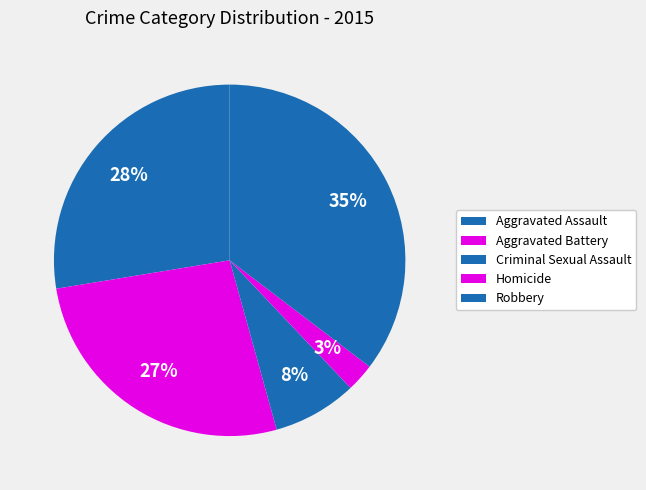

How many segments does this pie chart have?

5